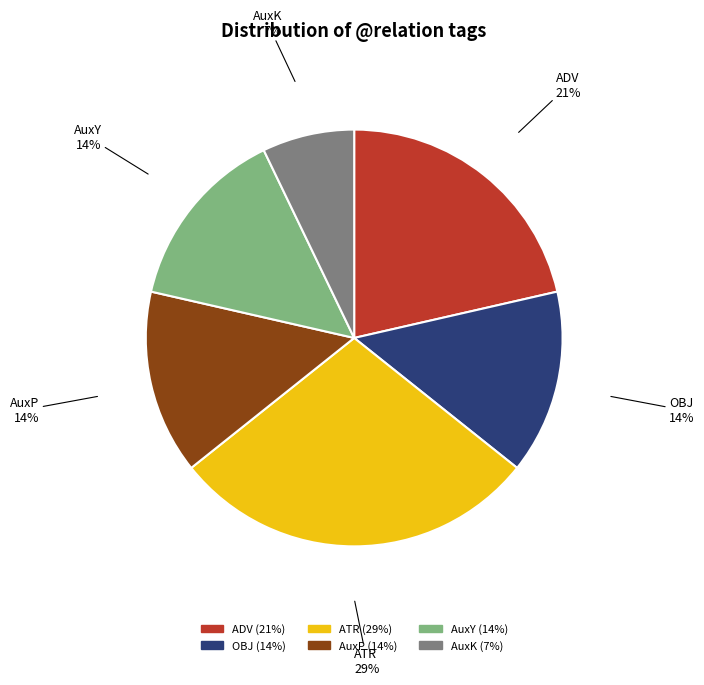

Which category has the biggest portion of the pie?

ATR